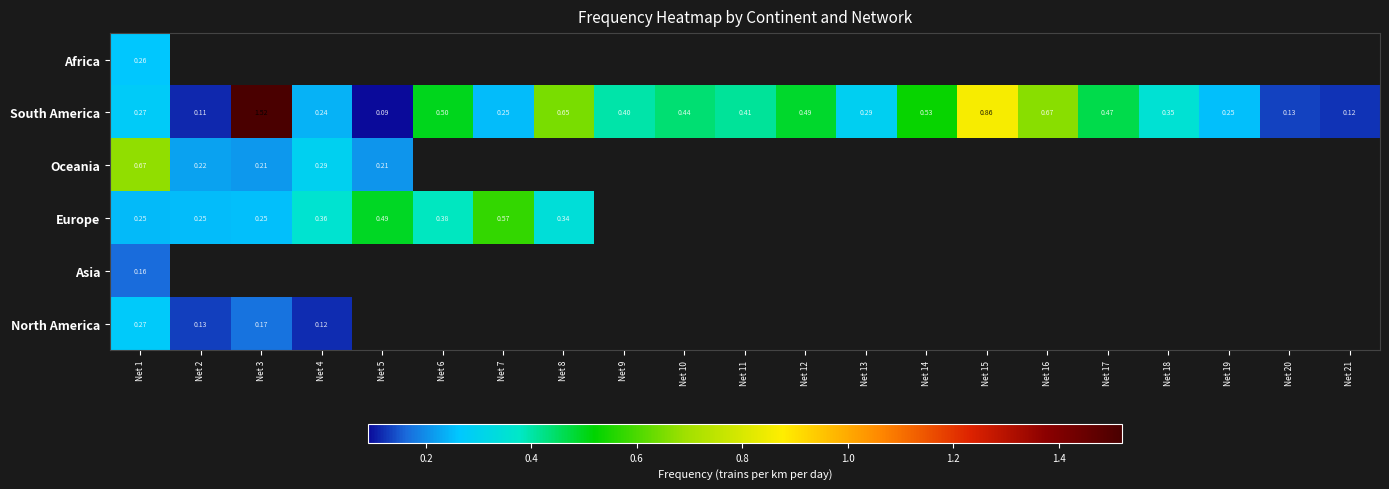

What is the maximum value for Europe?

0.6